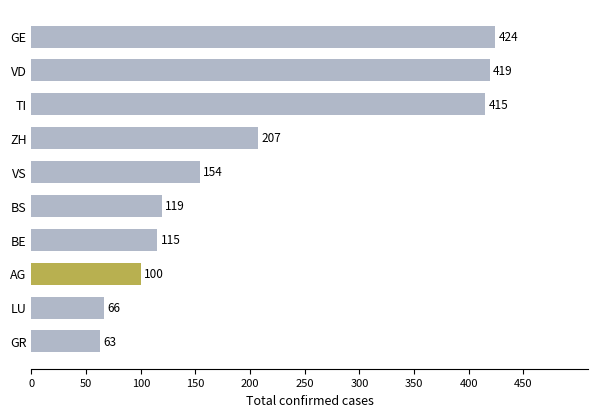

List the labels in order of value, smallest first.

GR, LU, AG, BE, BS, VS, ZH, TI, VD, GE